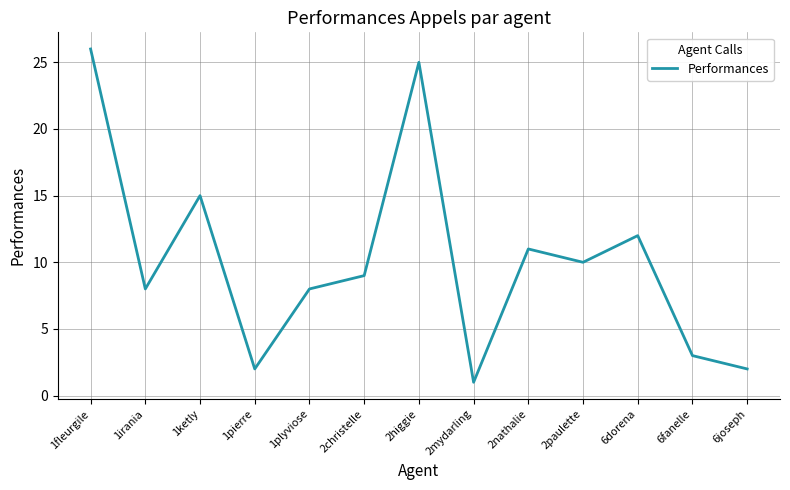

Which category has the lowest value across all series?

2mydarling